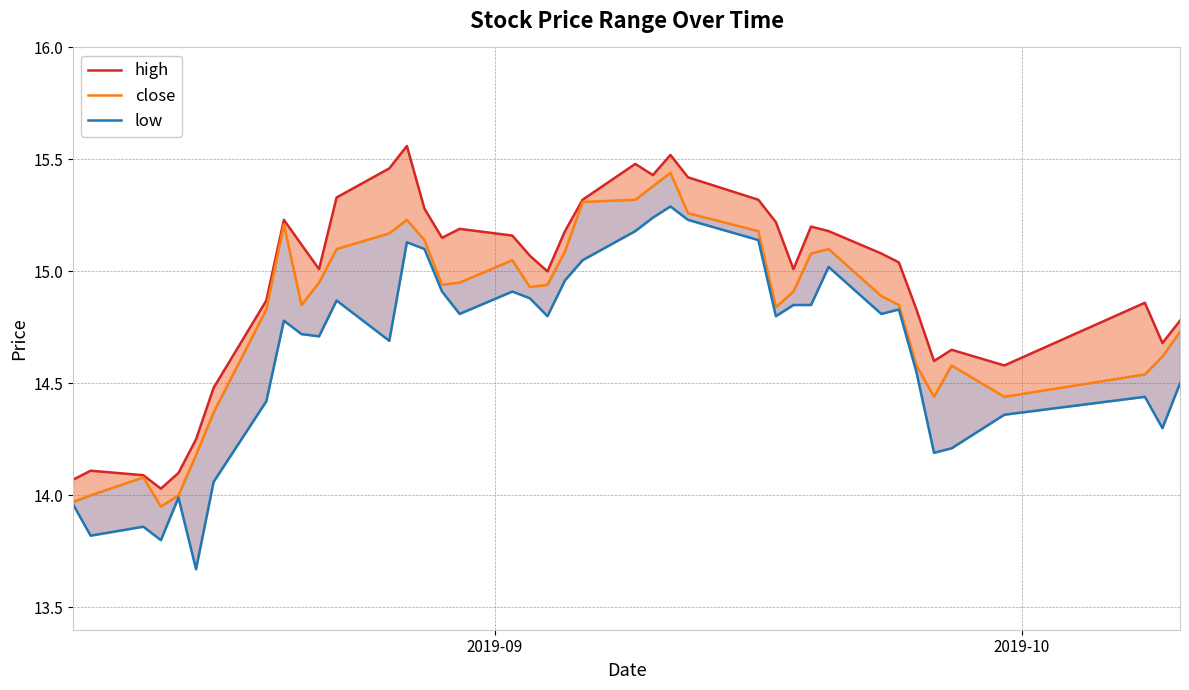

The value of high at 35 is 4.2. True or false?

False